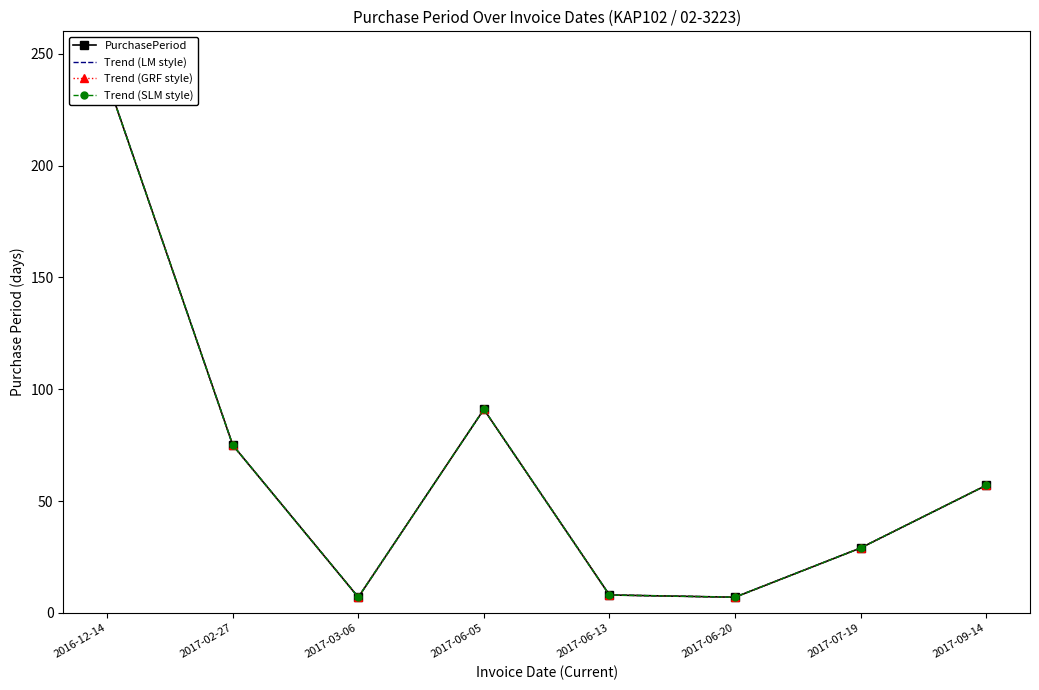

What is the value of the Trend (SLM style) point at the 7th from the left?

29